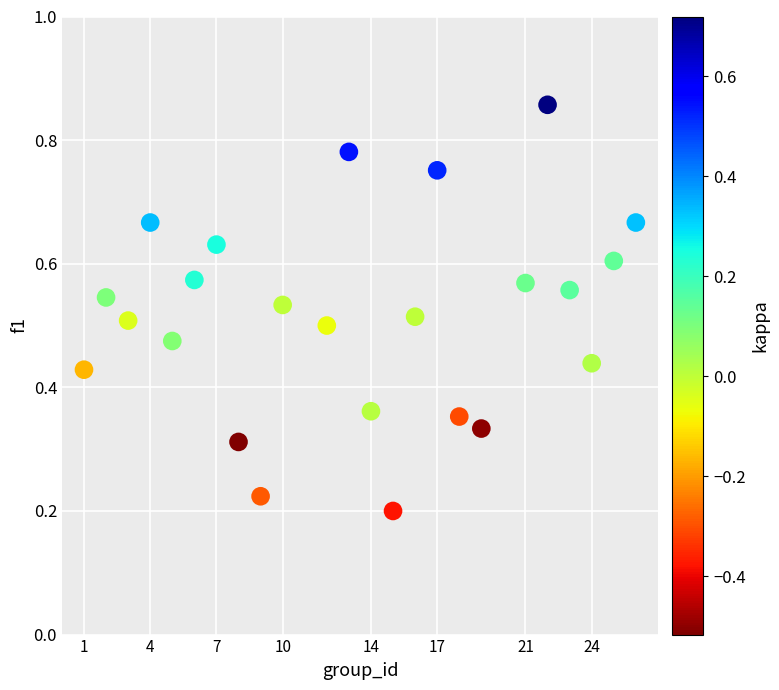

What is the range of X values (max minus min)?

25.0